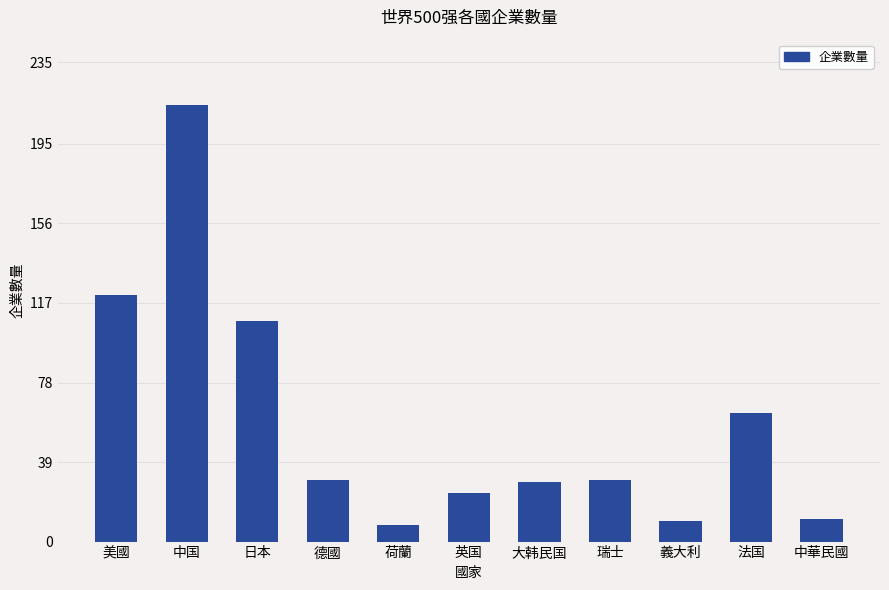

What is the sum of the values at 日本 and 中国?

322